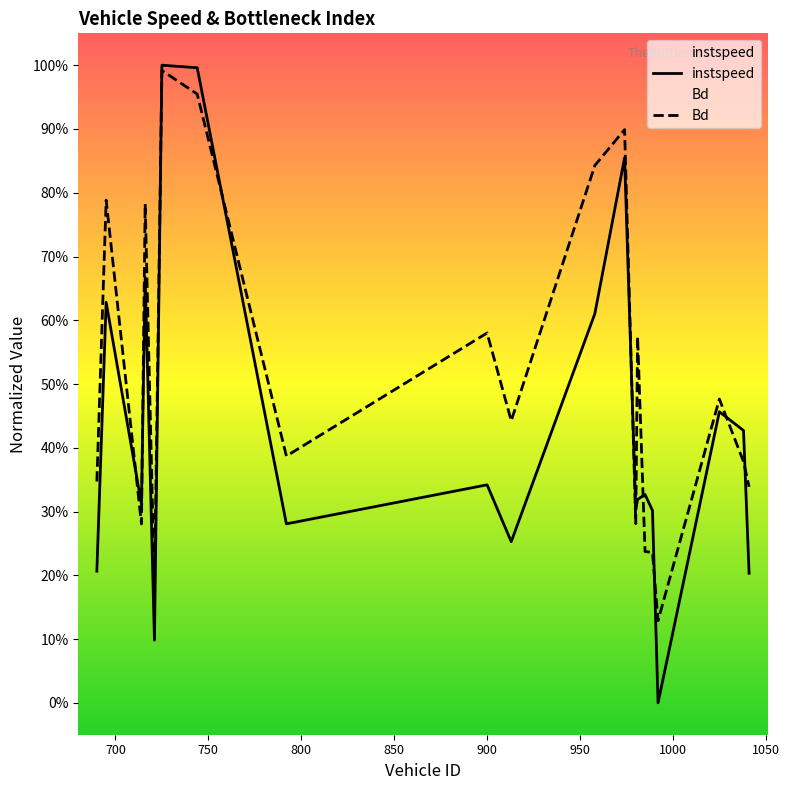

Where do Bd and instspeed first cross each other?

695 and 714